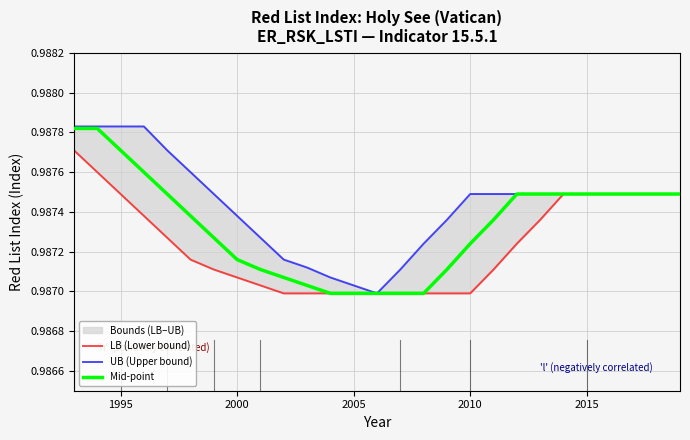

The UB (Upper bound) series shows 0.3 at 1990. True or false?

False